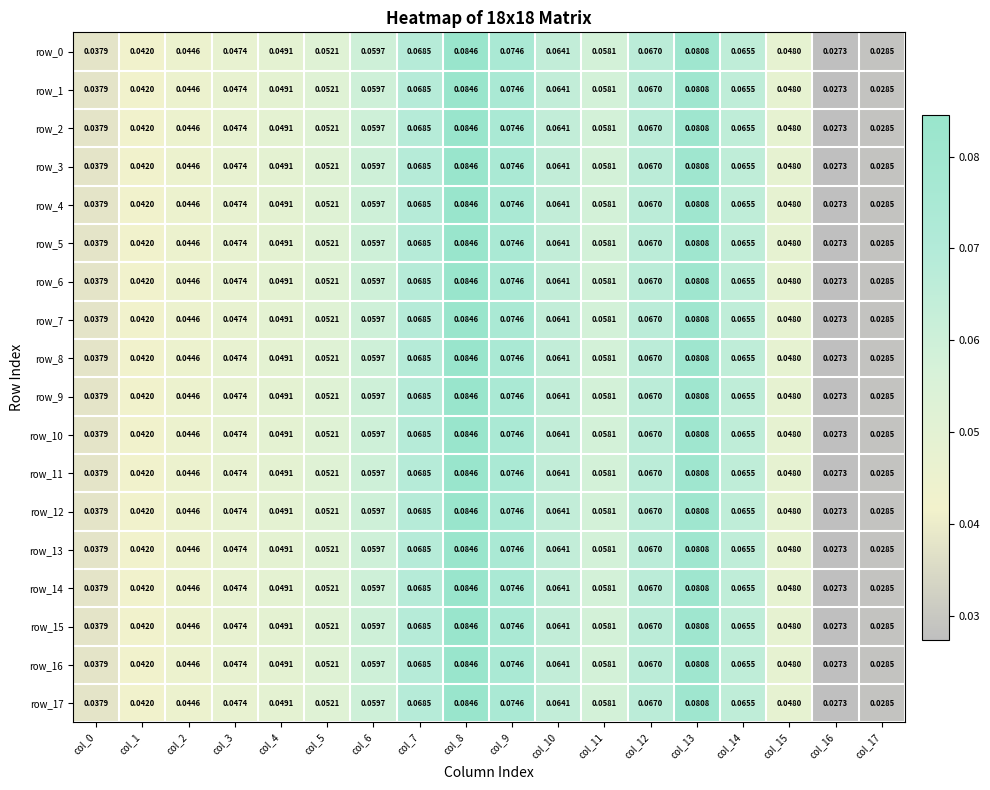

Is the value of row_10 at col_15 greater than the value of row_2 at col_12?

No